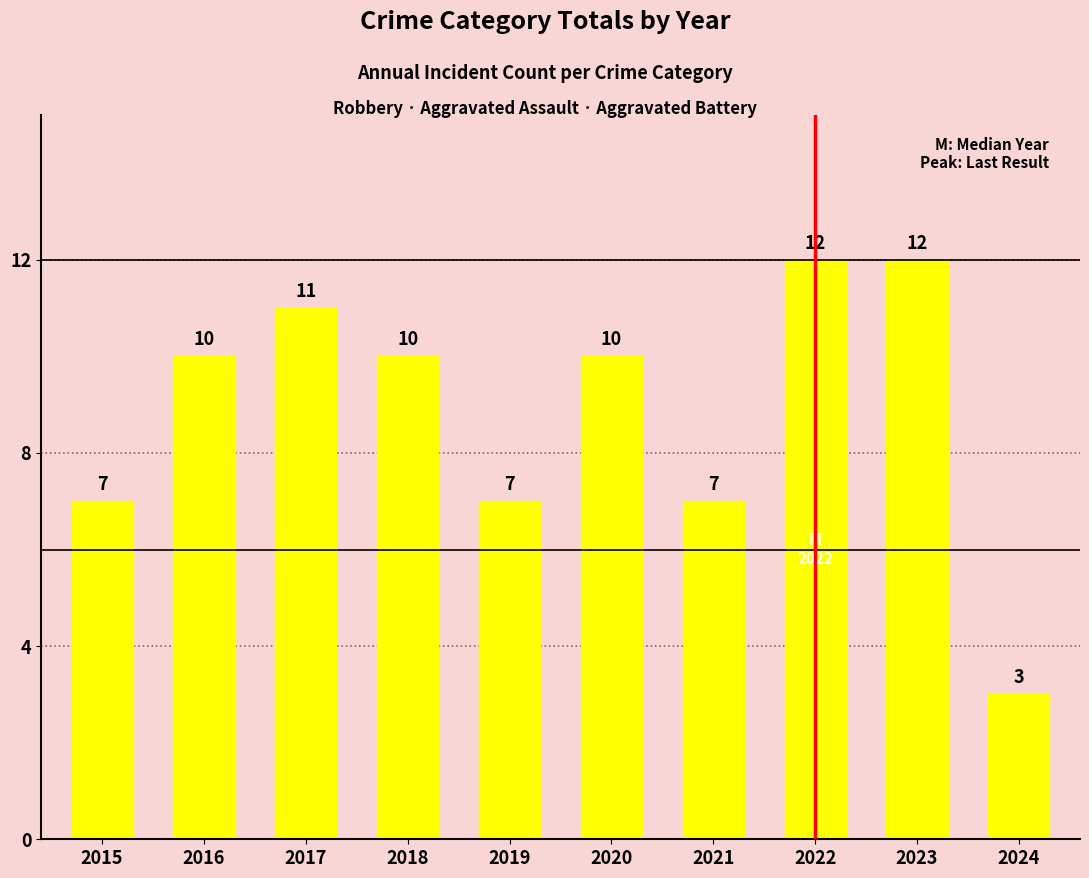

What is the maximum value shown in the chart?

12